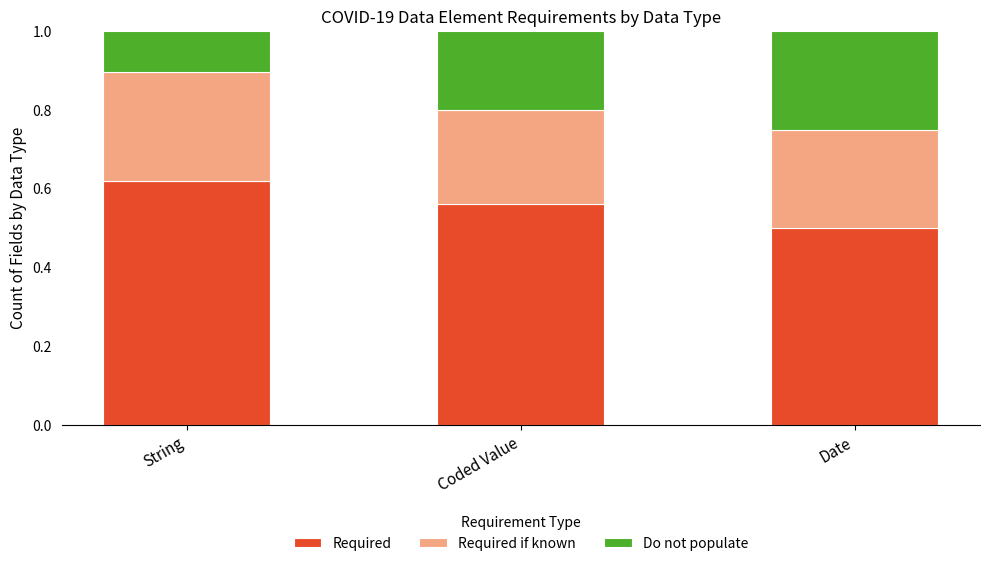

How many categories are shown in the chart?

3